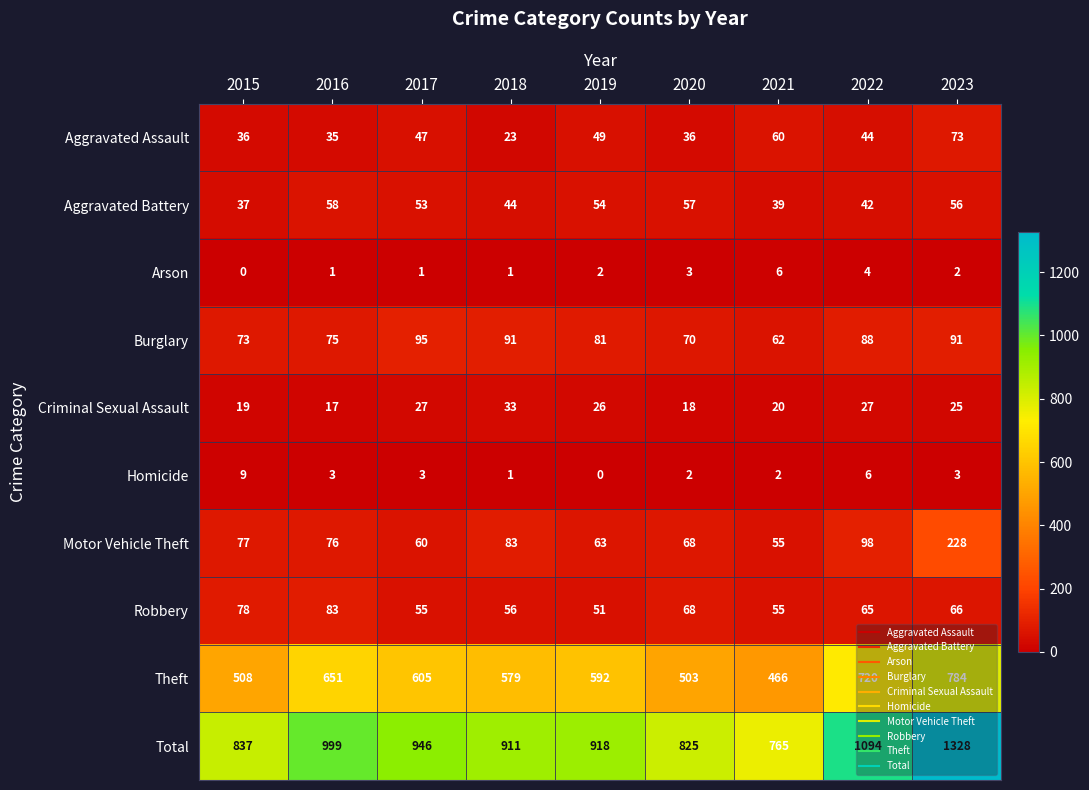

Which category has the highest value across all series?

2023